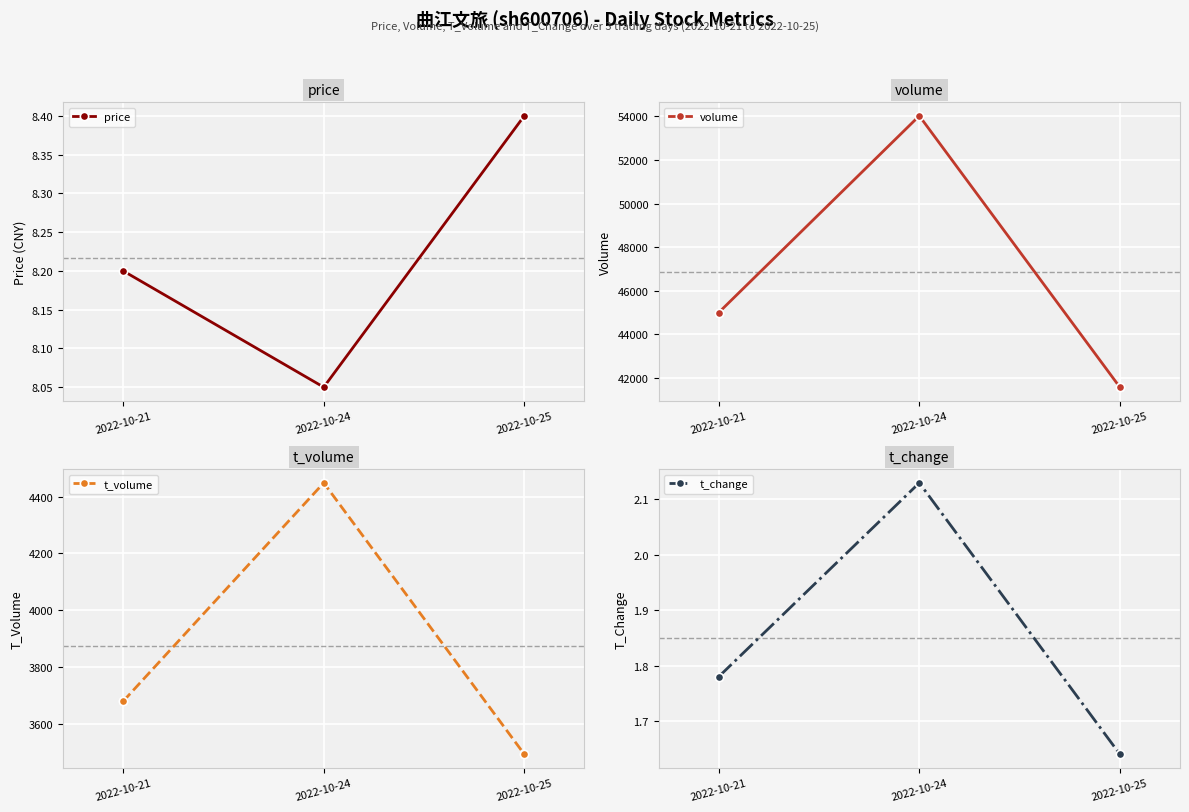

Read the volume value at 2022-10-21.

44997